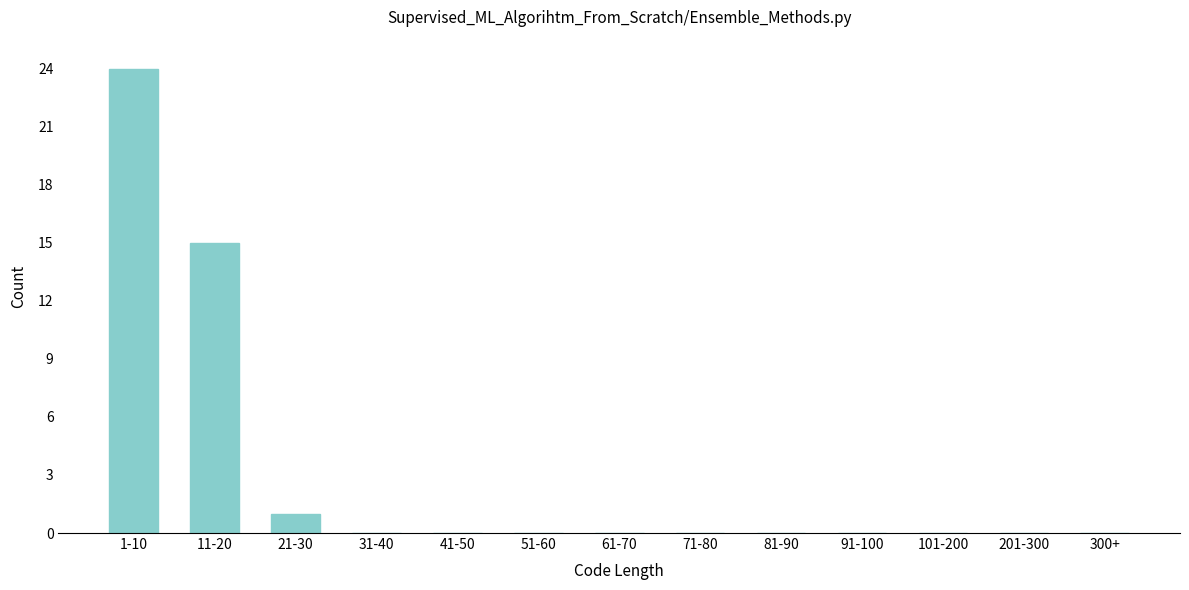

Reading right to left, what are all the values shown in this chart?

300+=0	201-300=0	101-200=0	91-100=0	81-90=0	71-80=0	61-70=0	51-60=0	41-50=0	31-40=0	21-30=1	11-20=15	1-10=24